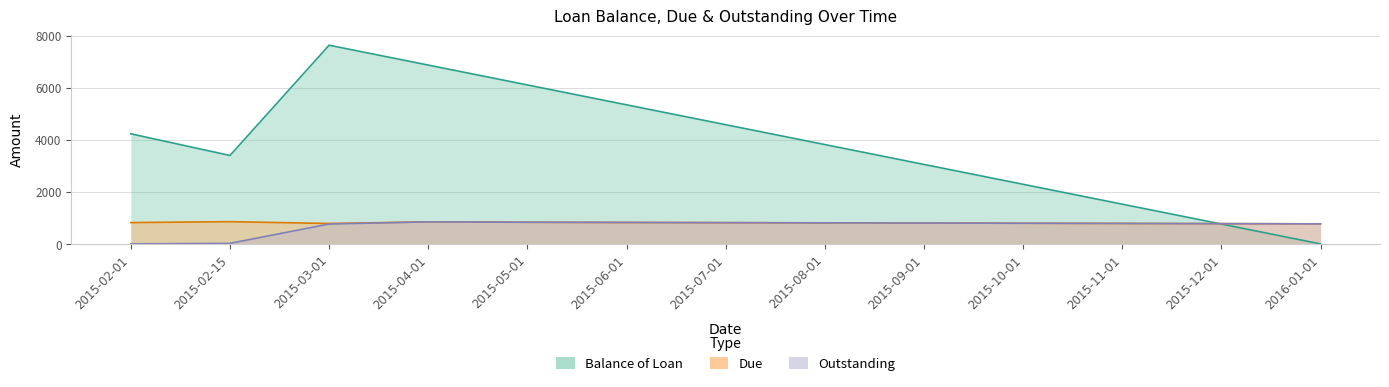

At which category is the sum across all series the highest?

2015-03-01